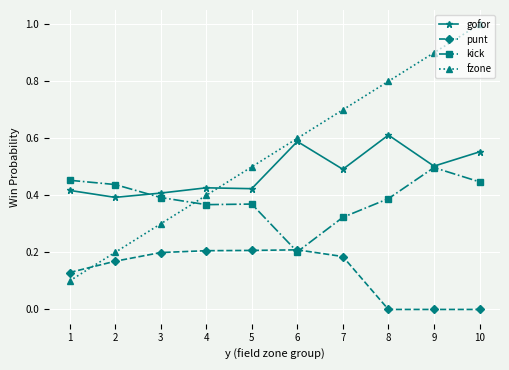

At which label does kick reach its peak?

9